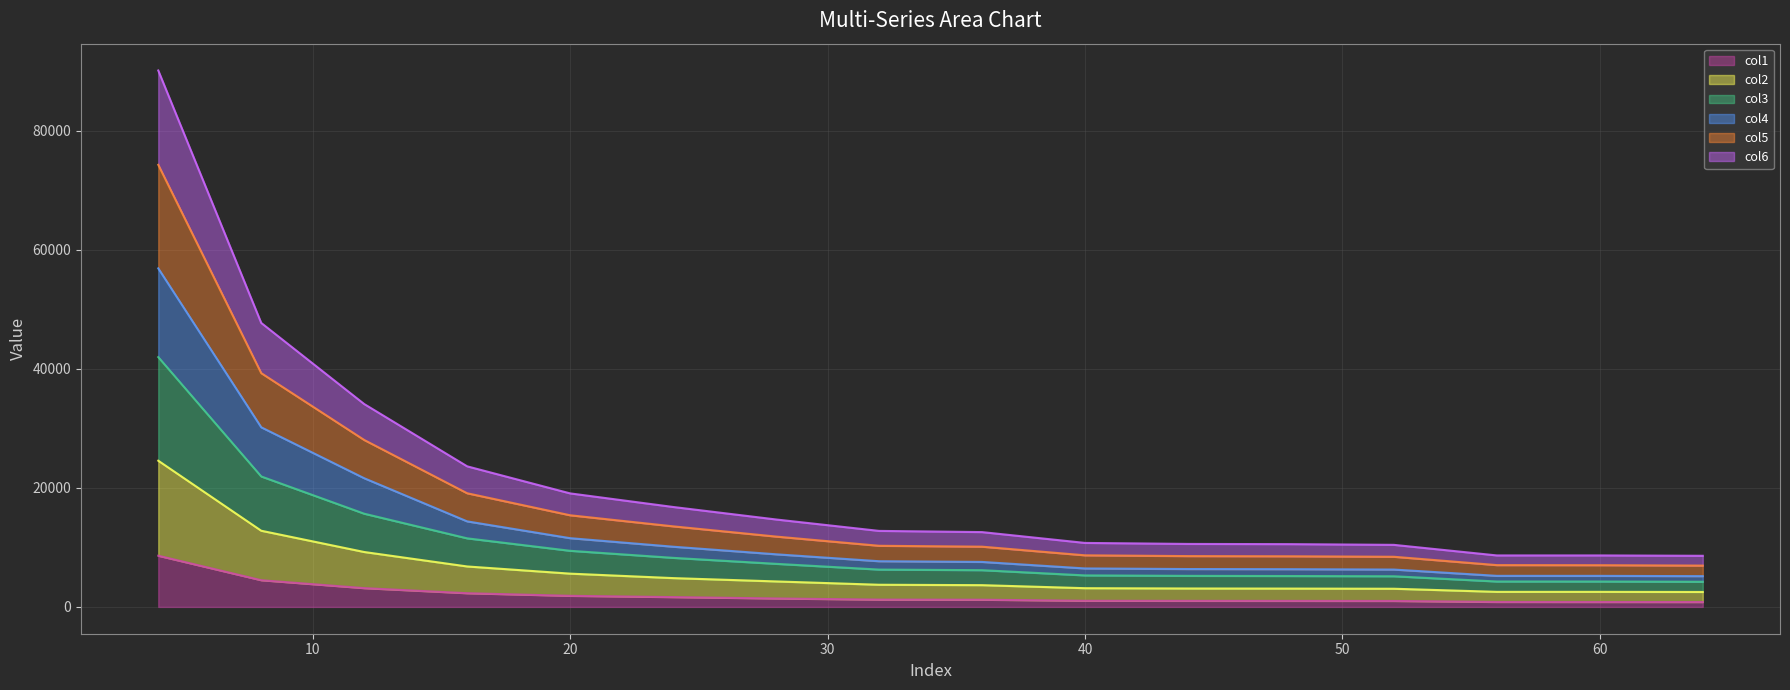

Does the chart have visible grid lines?

Yes